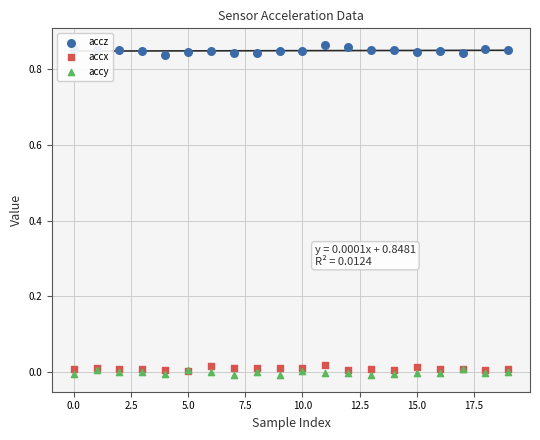

What is the total value across all series at 7.5?

0.8